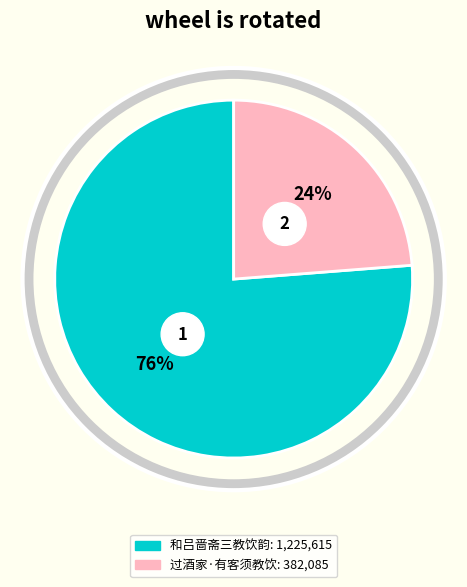

What is the smallest slice in the pie chart?

过酒家·有客须教饮